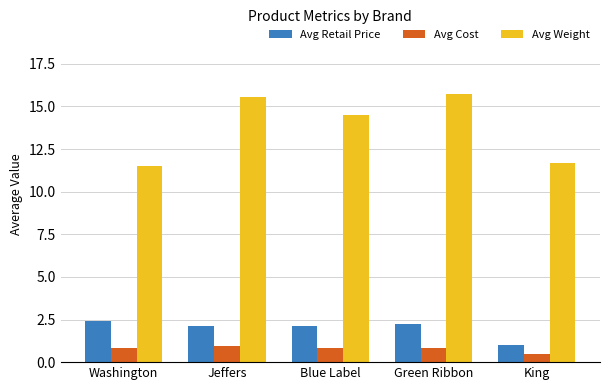

Which category has the highest value in the Avg Retail Price series?

Washington